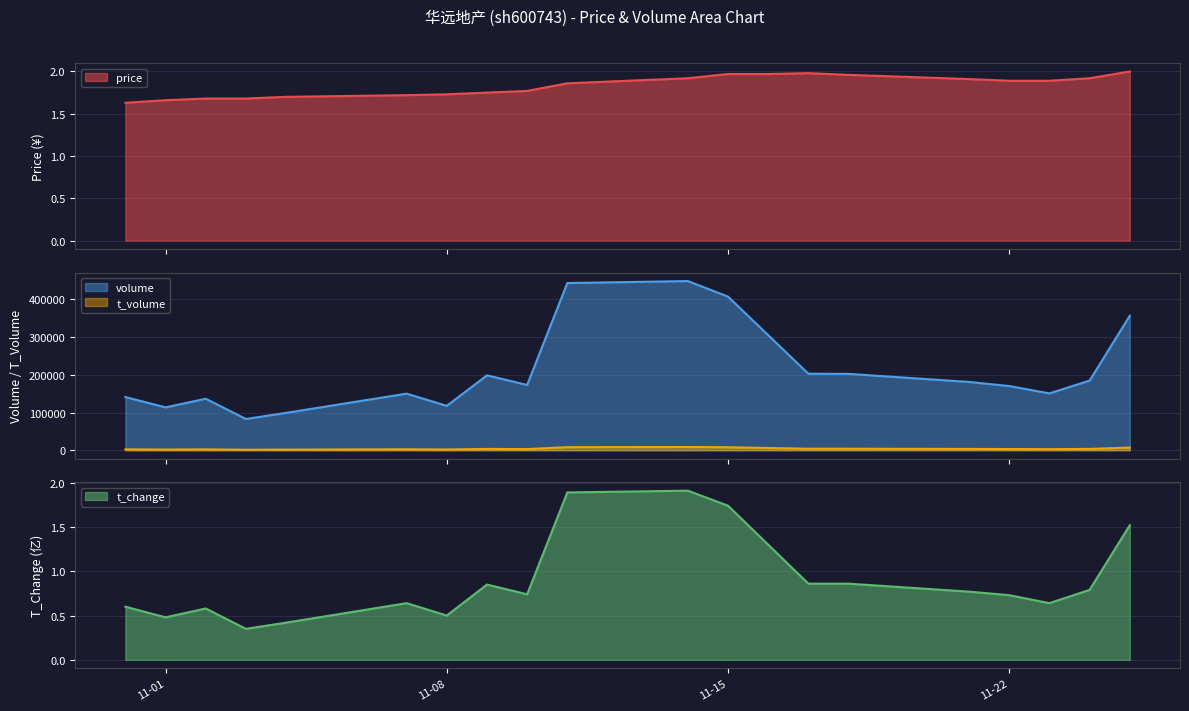

At which label does volume reach its peak?

2022-11-14